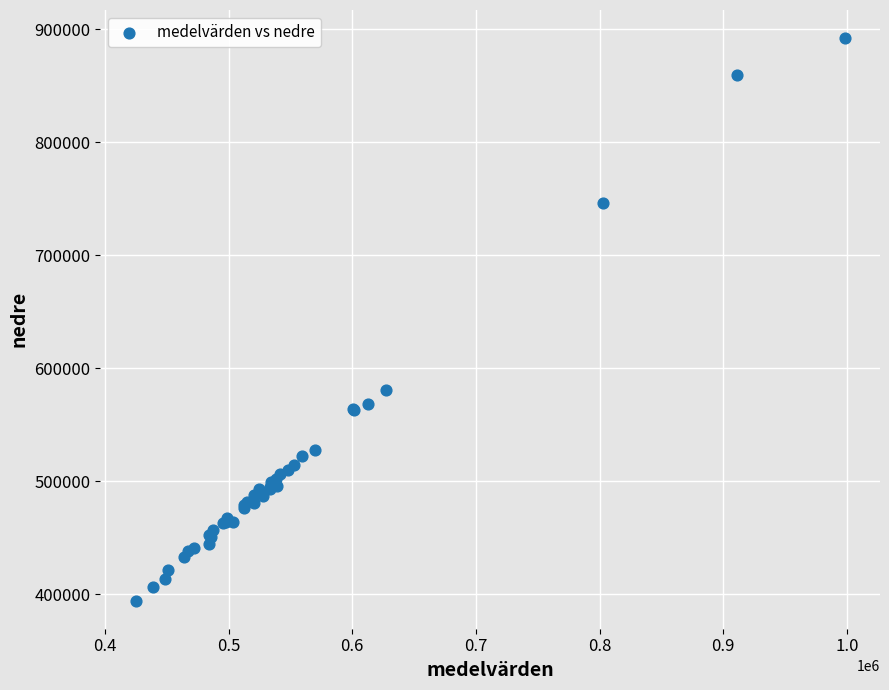

What Y value in the scatter plot is closest to 643304?

580894.5